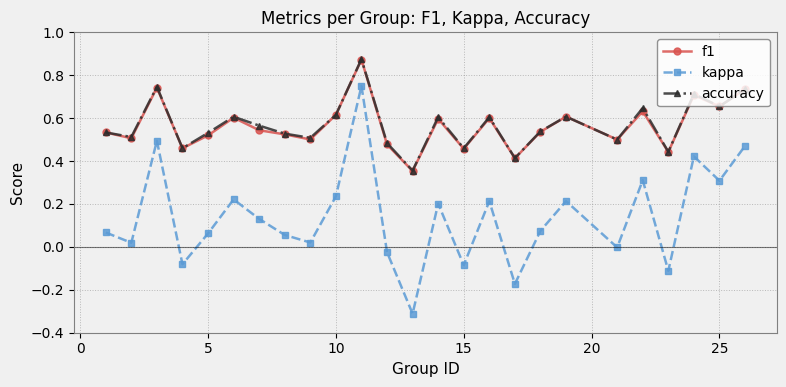

True or false: kappa and accuracy cross at least once.

False